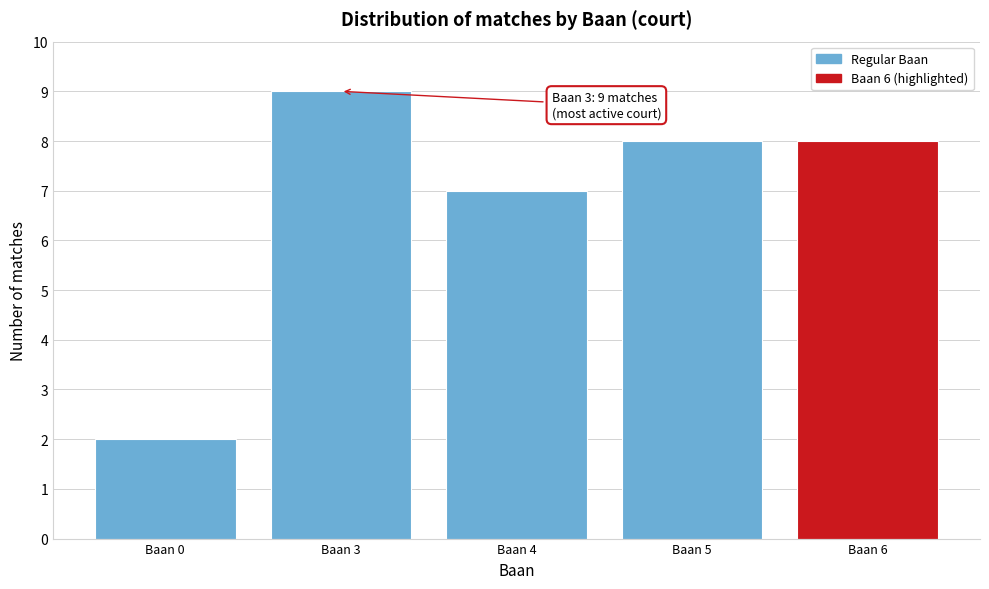

Reading right to left, what are all the values shown in this chart?

8	8	7	9	2